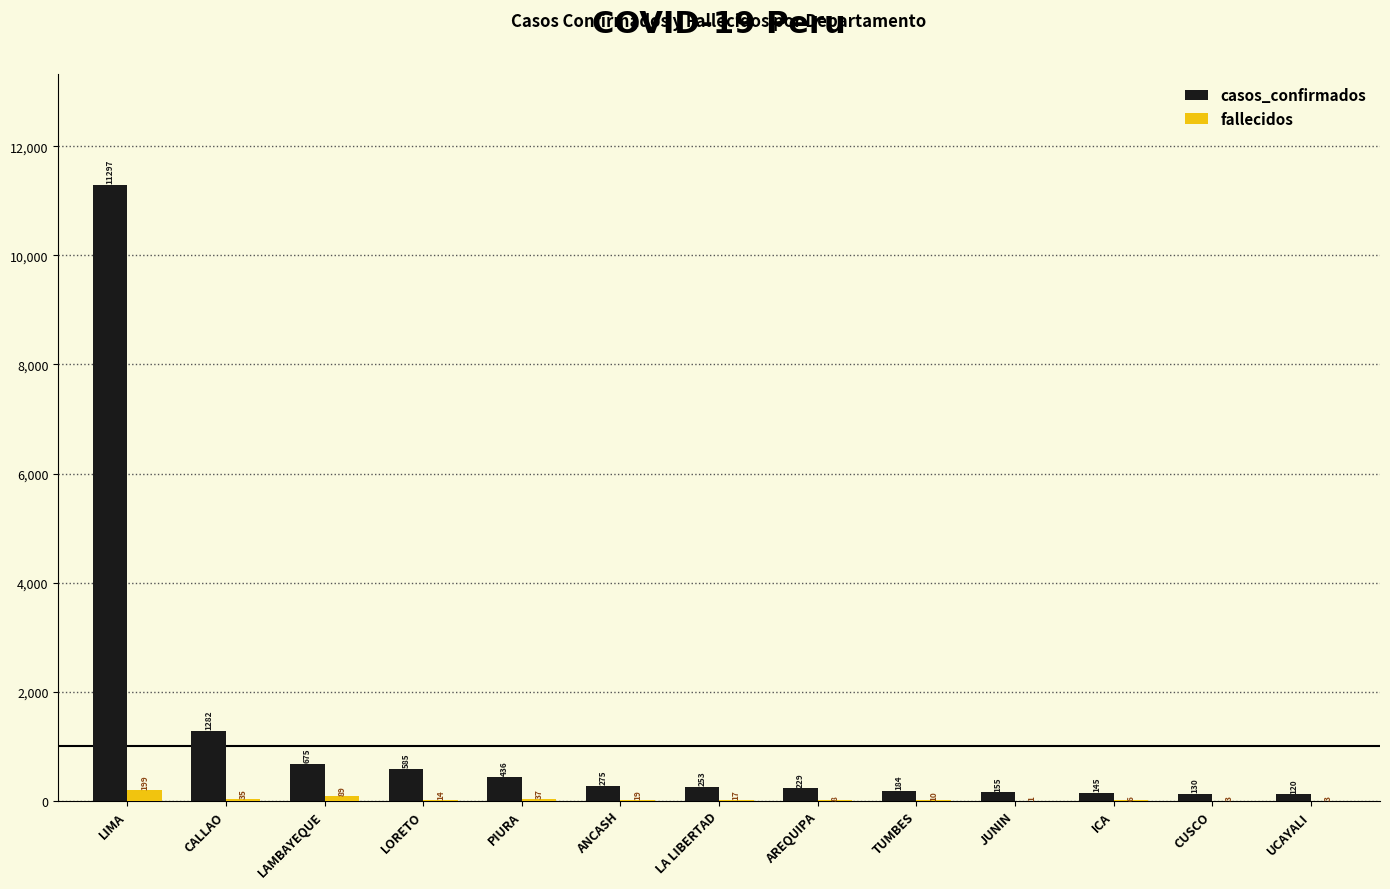

What is the sum of all fallecidos values?

441